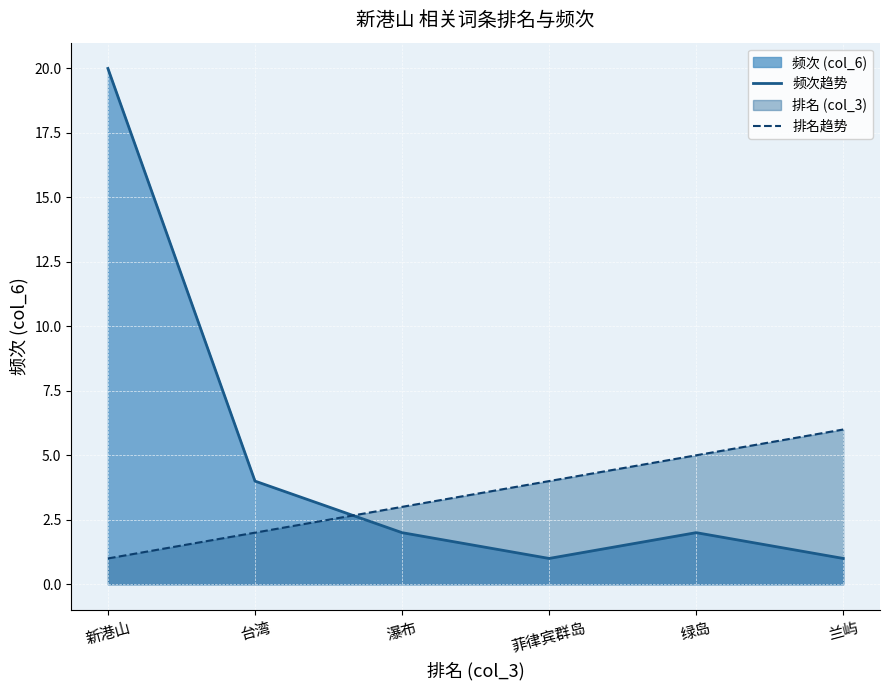

How many times do 频次趋势 and 排名趋势 cross each other?

1